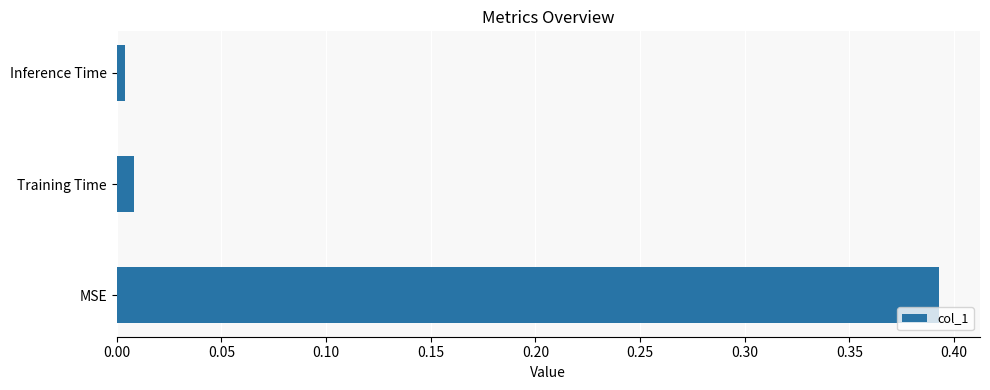

List the labels in order of value, smallest first.

Inference Time, Training Time, MSE